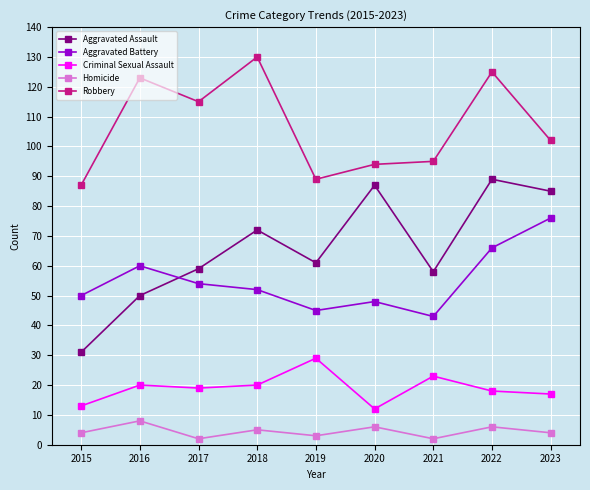

List the series in order of their peak value, lowest first.

Homicide, Criminal Sexual Assault, Aggravated Battery, Aggravated Assault, Robbery